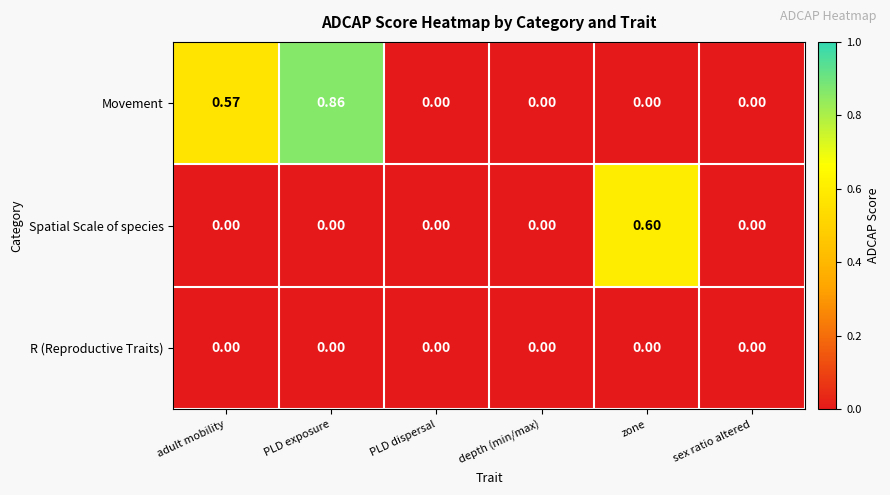

Is the value of R (Reproductive Traits) at depth (min/max) greater than the value of Movement at adult mobility?

No